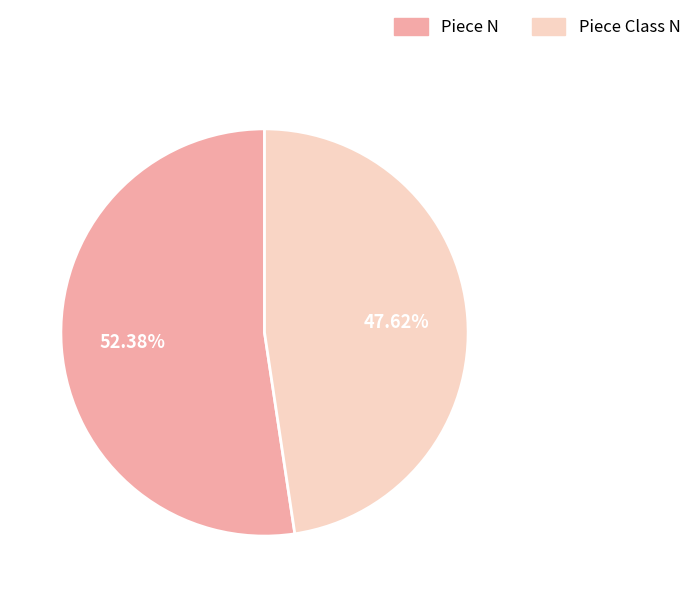

Which category has the smallest portion of the pie?

Piece Class N